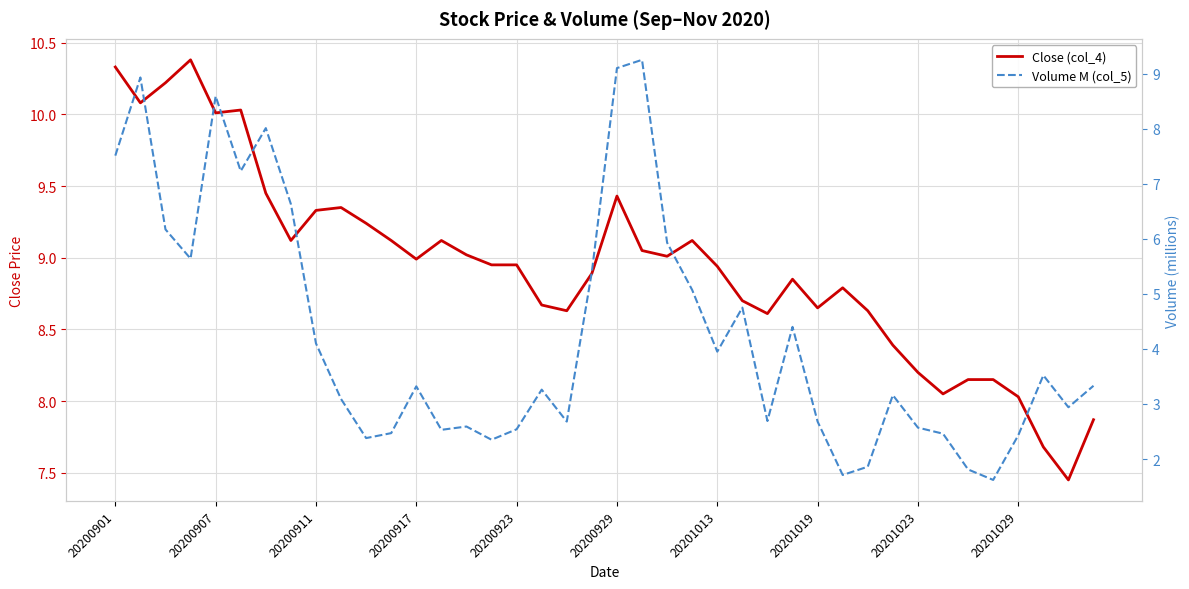

How many data points in Volume M (col_5) are less than 3?

17